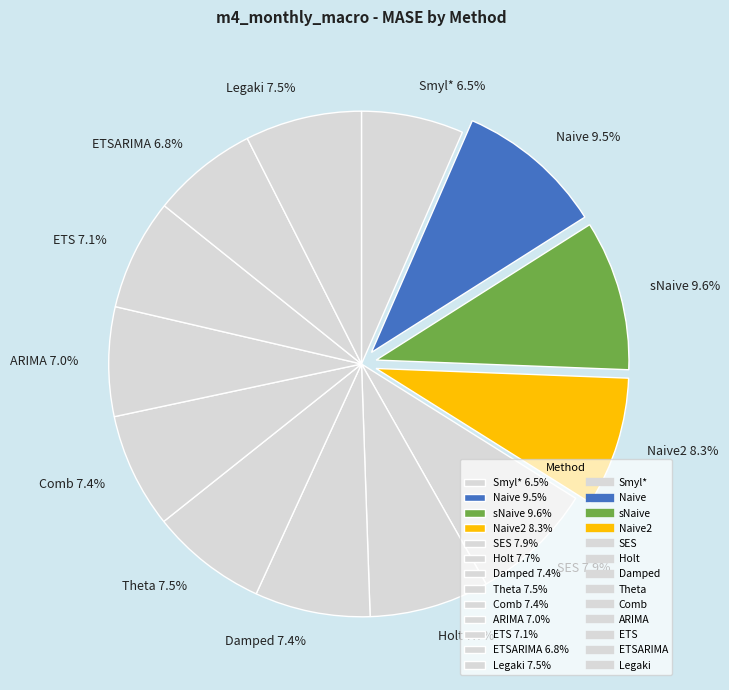

Count the number of slices in the pie.

13